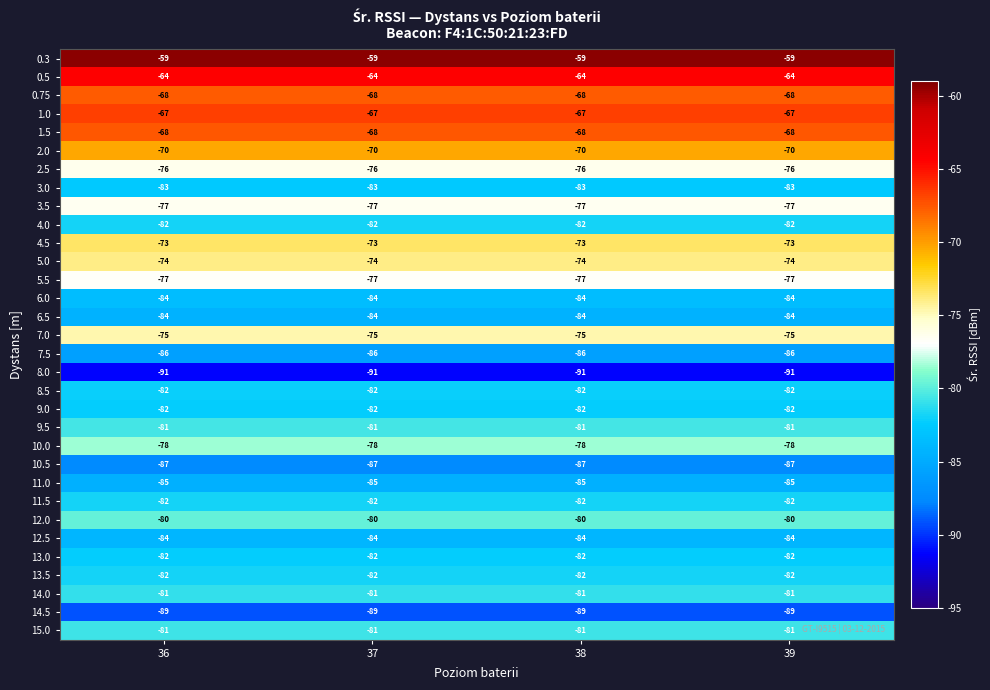

What is the spread (max minus min) of values at 38?

32